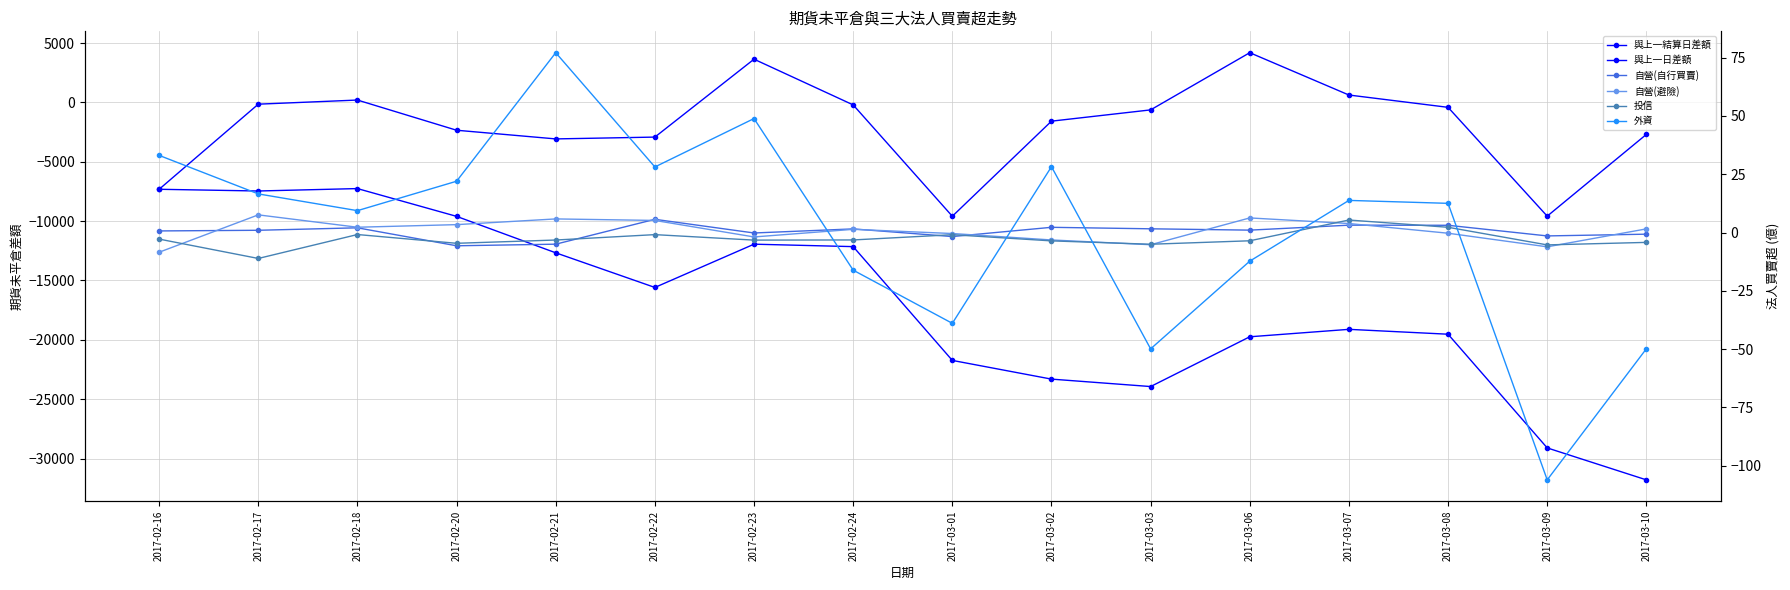

What position from the left is 2017-03-03?

11